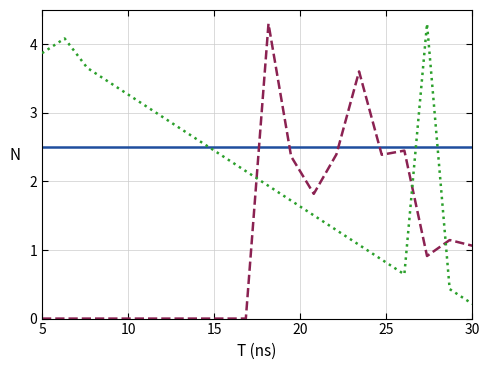

How many series are shown in this chart?

3